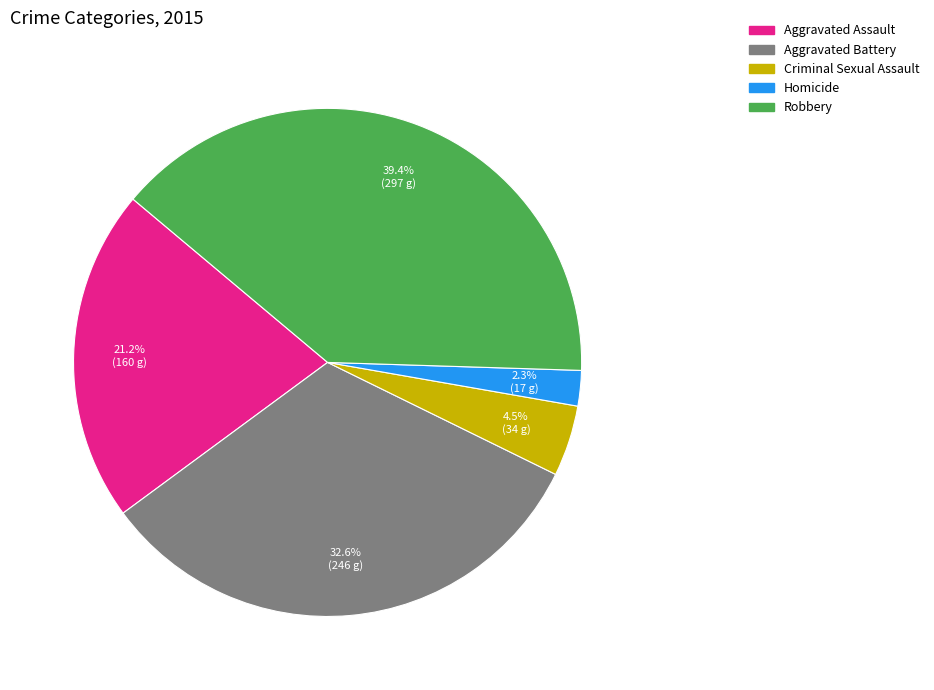

Is there any slice that represents more than half of the pie?

No